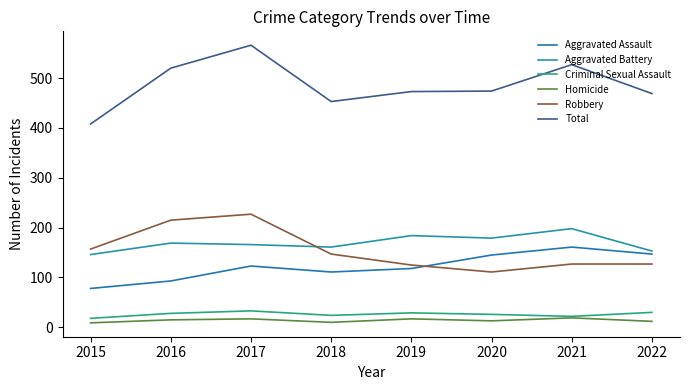

Reading left to right, transcribe all the data shown in this chart.

Aggravated Assault: 78	93	123	111	118	145	161	147
Aggravated Battery: 146	169	166	161	184	179	198	153
Criminal Sexual Assault: 18	28	33	24	29	26	22	30
Homicide: 9	15	17	10	17	13	19	12
Robbery: 157	215	227	147	125	111	127	127
Total: 408	520	566	453	473	474	527	469